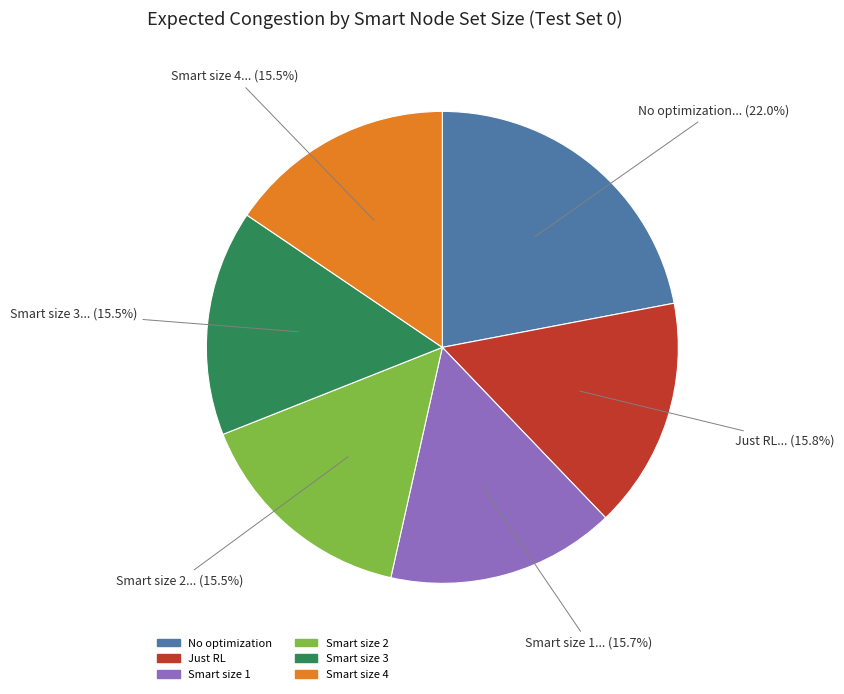

What is the ratio of the value at Smart size 3 to the value at Smart size 4?

1.0